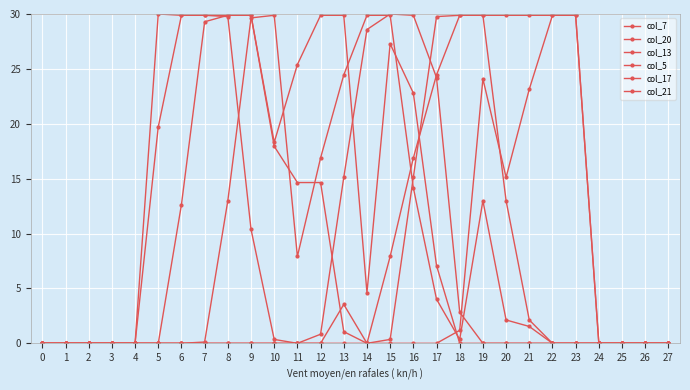

Where does the col_13 series first go above 1?

6